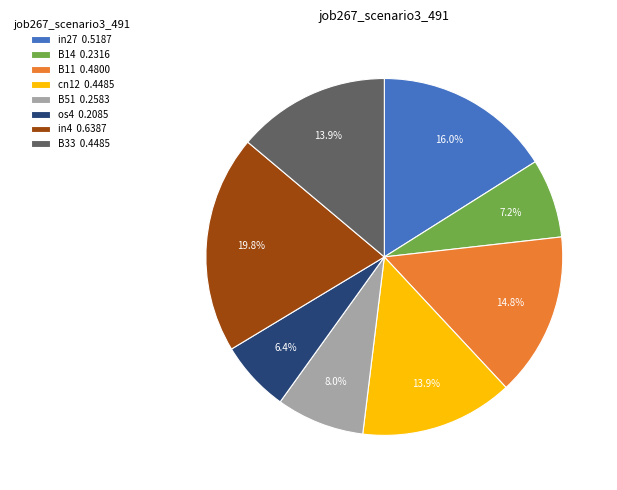

Does cn12 0.4485 account for over 50% of the chart?

No